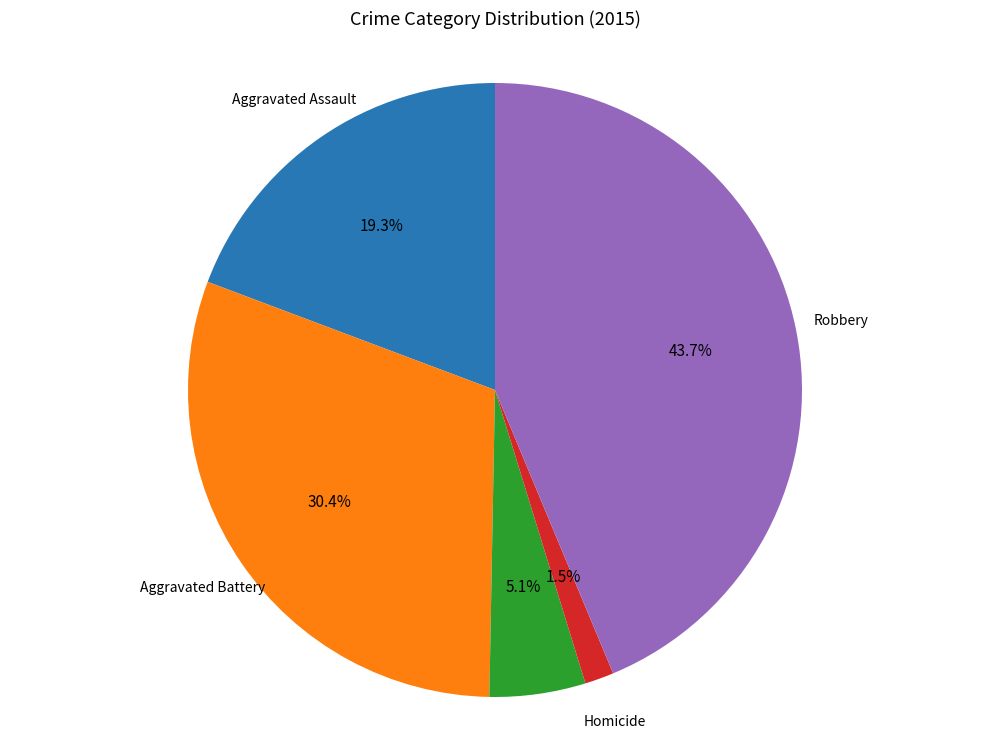

Is there any slice that represents more than half of the pie?

No